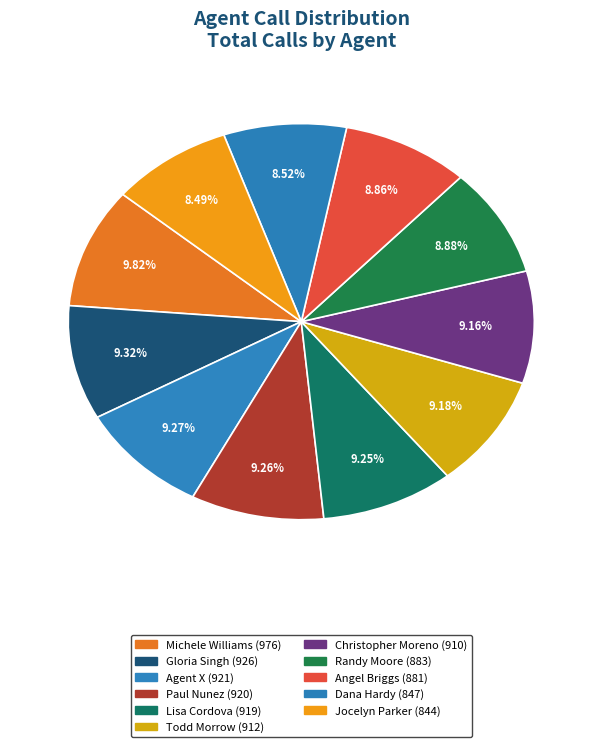

How many slices are in this pie chart?

11